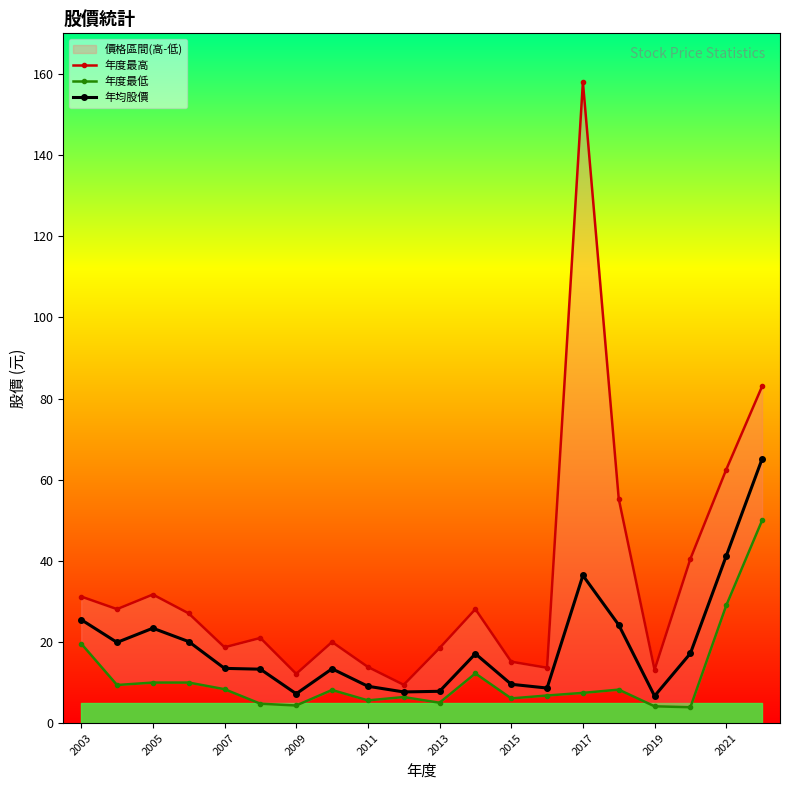

What is the minimum value for 年均股價?

6.7